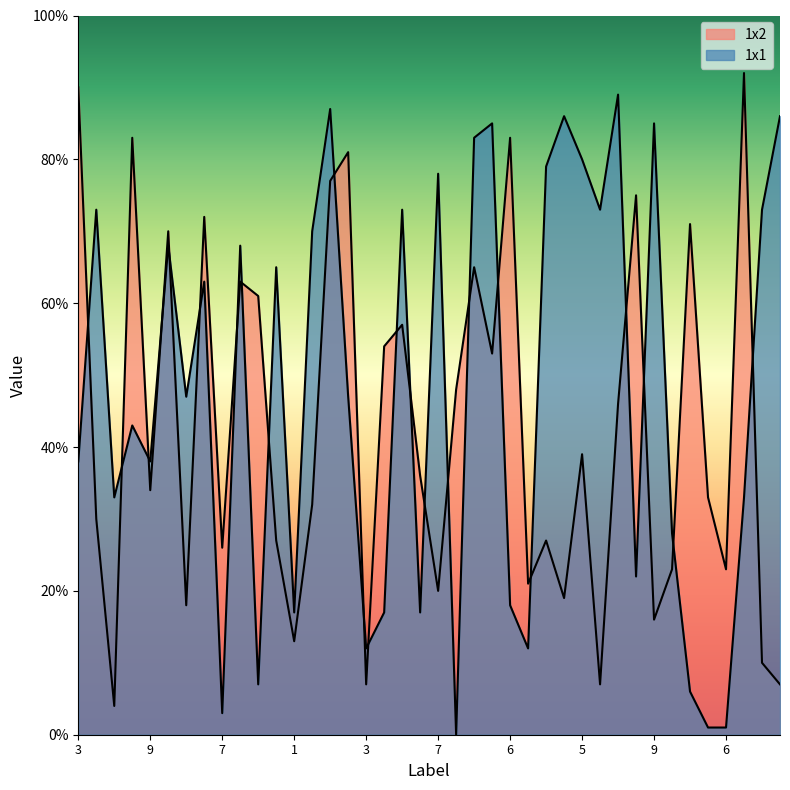

Which series ends up on top after the final intersection of 1x1 and 1x2?

1x1